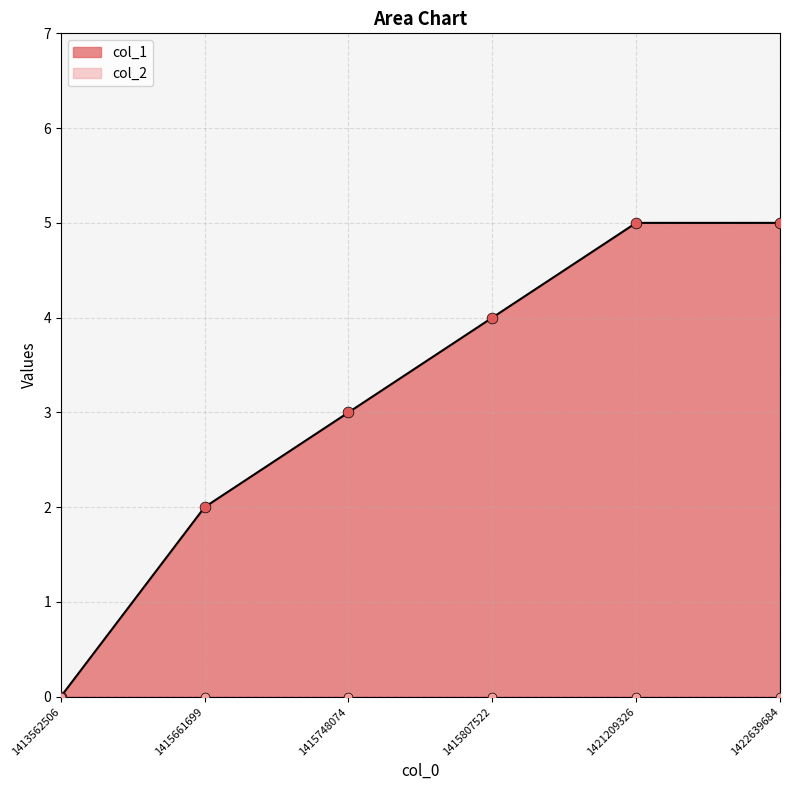

Which series contains the highest Y value?

col_1 points